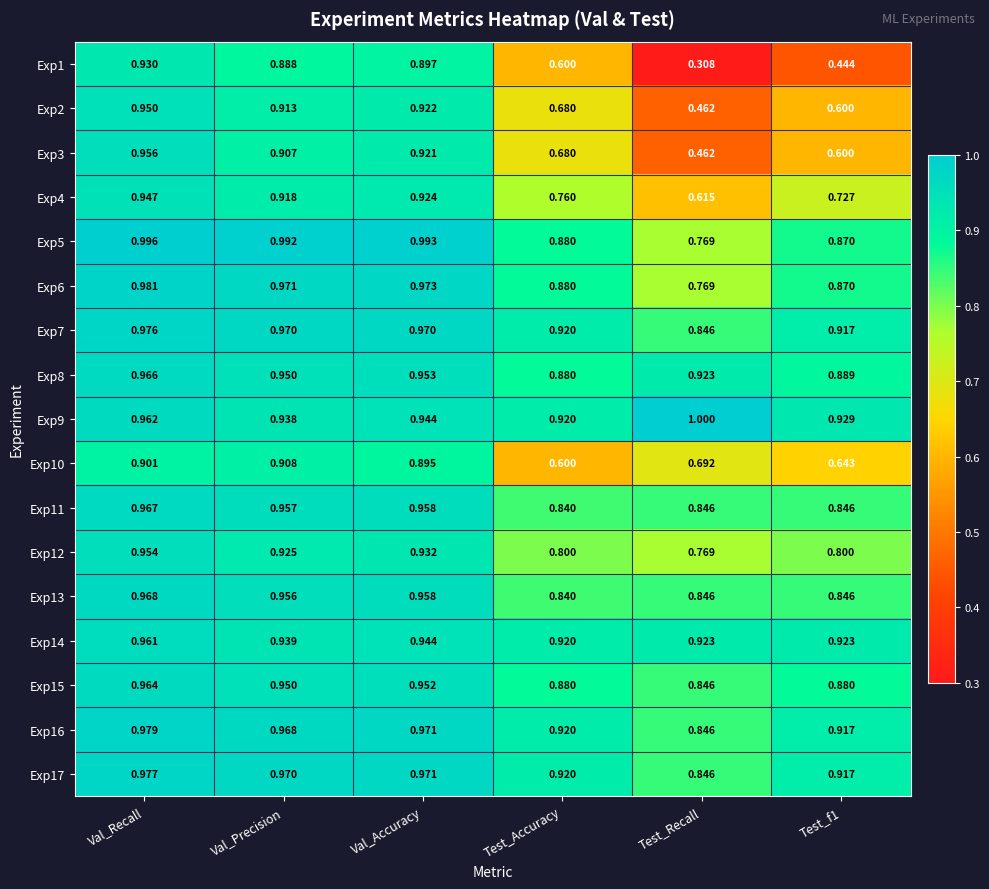

What is the difference between the highest and lowest values at Val_Accuracy?

0.1